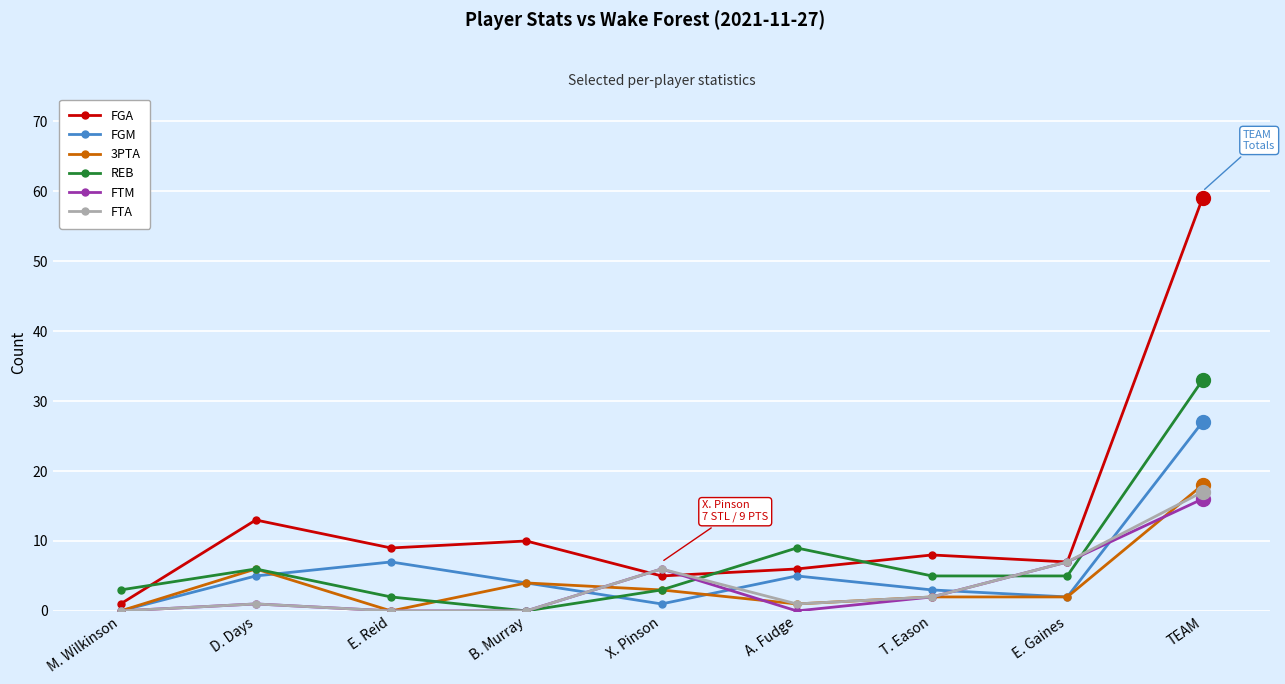

Which series has the widest spread of values?

FGA